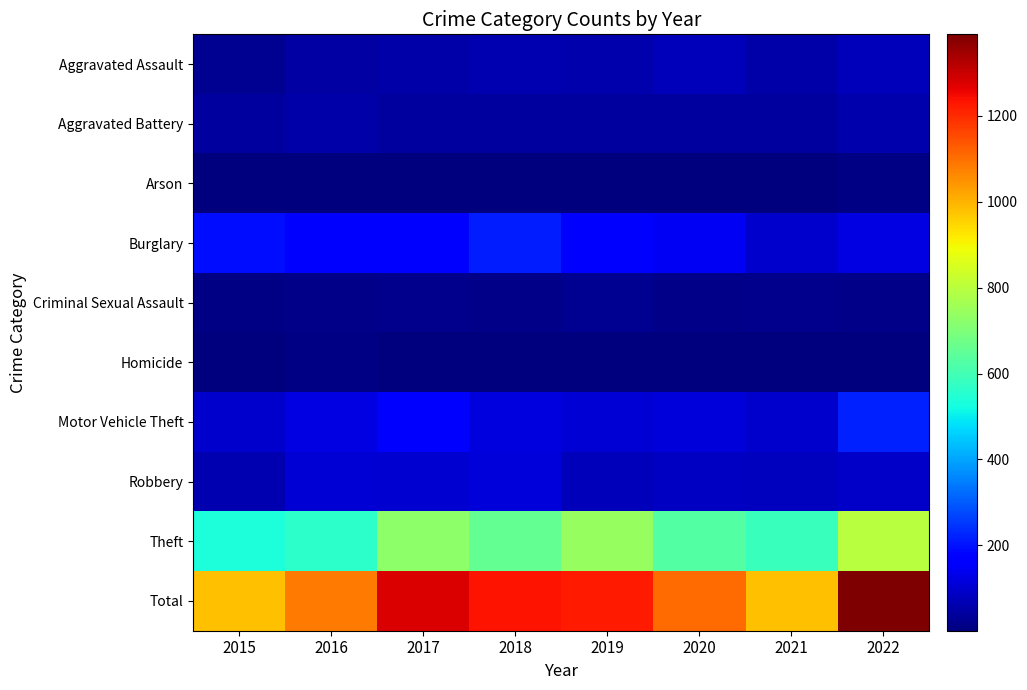

Reading left to right, what are all the values shown in this chart?

Aggravated Assault: 2015=28	2016=45	2017=52	2018=65	2019=56	2020=76	2021=54	2022=73
Aggravated Battery: 2015=44	2016=54	2017=44	2018=44	2019=42	2020=41	2021=40	2022=58
Arson: 2015=2	2016=3	2017=1	2018=4	2019=2	2020=3	2021=6	2022=7
Burglary: 2015=191	2016=163	2017=171	2018=214	2019=172	2020=143	2021=95	2022=122
Criminal Sexual Assault: 2015=11	2016=17	2017=18	2018=16	2019=27	2020=12	2021=22	2022=17
Homicide: 2015=2	2016=7	2017=1	2018=4	2019=3	2020=6	2021=2	2022=6
Motor Vehicle Theft: 2015=97	2016=125	2017=168	2018=120	2019=108	2020=110	2021=96	2022=222
Robbery: 2015=66	2016=105	2017=100	2018=112	2019=74	2020=84	2021=80	2022=90
Theft: 2015=538	2016=565	2017=723	2018=656	2019=739	2020=629	2021=585	2022=795
Total: 2015=979	2016=1084	2017=1278	2018=1235	2019=1223	2020=1104	2021=980	2022=1390